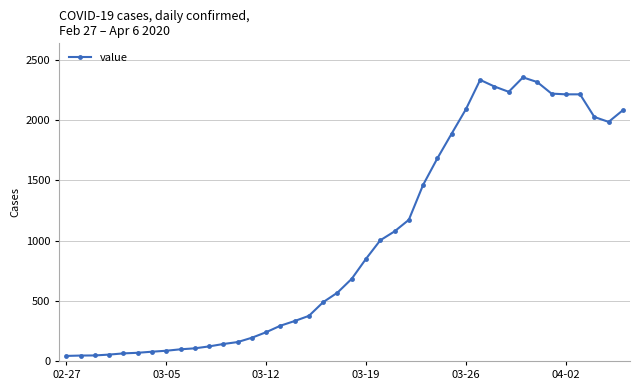

True or false: there are more than 0 points higher than both neighbors.

True